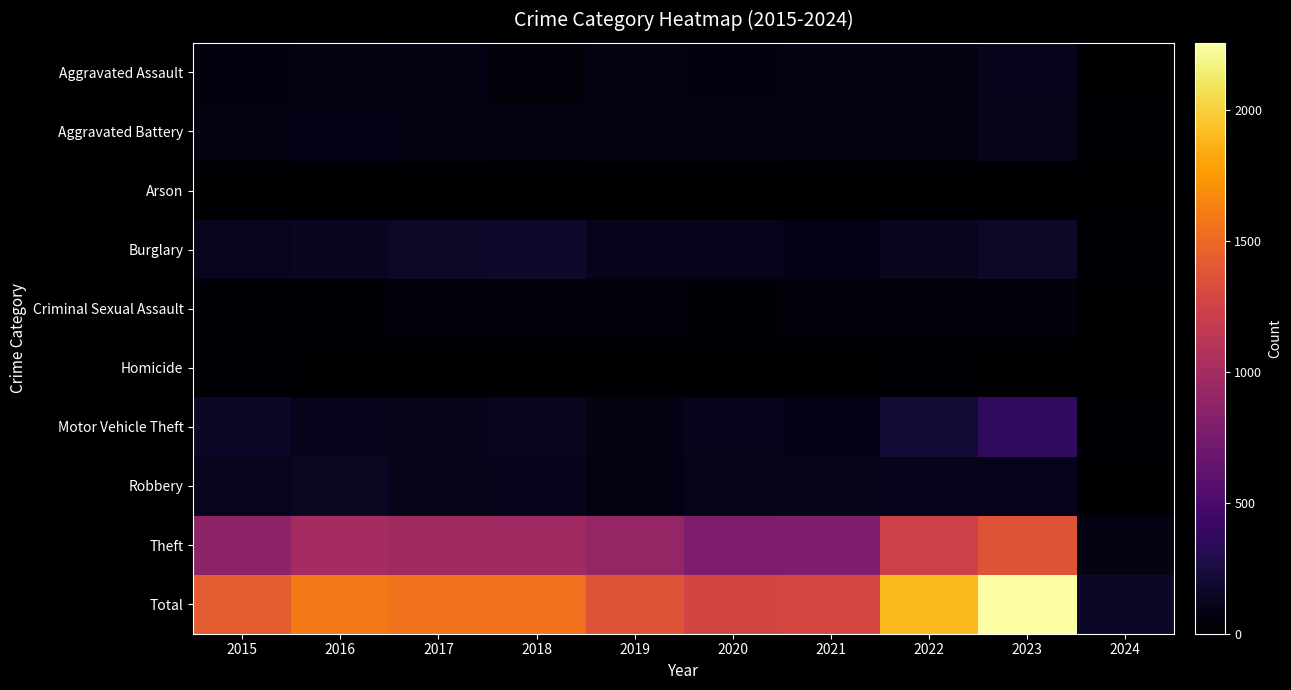

Reading left to right, what are all the values shown in this chart?

Aggravated Assault: 2015=54	2016=66	2017=72	2018=43	2019=65	2020=56	2021=86	2022=78	2023=110	2024=6
Aggravated Battery: 2015=64	2016=93	2017=83	2018=70	2019=88	2020=82	2021=75	2022=71	2023=101	2024=13
Arson: 2015=2	2016=2	2017=1	2018=3	2019=2	2020=4	2021=8	2022=4	2023=2	2024=1
Burglary: 2015=121	2016=139	2017=162	2018=176	2019=110	2020=110	2021=95	2022=132	2023=159	2024=17
Criminal Sexual Assault: 2015=28	2016=28	2017=44	2018=43	2019=36	2020=26	2021=36	2022=43	2023=36	2024=7
Homicide: 2015=13	2016=8	2017=5	2018=2	2019=0	2020=6	2021=2	2022=10	2023=3	2024=0
Motor Vehicle Theft: 2015=152	2016=110	2017=104	2018=127	2019=84	2020=109	2021=96	2022=219	2023=364	2024=12
Robbery: 2015=117	2016=144	2017=105	2018=107	2019=75	2020=102	2021=105	2022=108	2023=114	2024=7
Theft: 2015=874	2016=999	2017=979	2018=977	2019=914	2020=782	2021=791	2022=1235	2023=1366	2024=87
Total: 2015=1425	2016=1589	2017=1555	2018=1548	2019=1374	2020=1277	2021=1294	2022=1900	2023=2255	2024=150